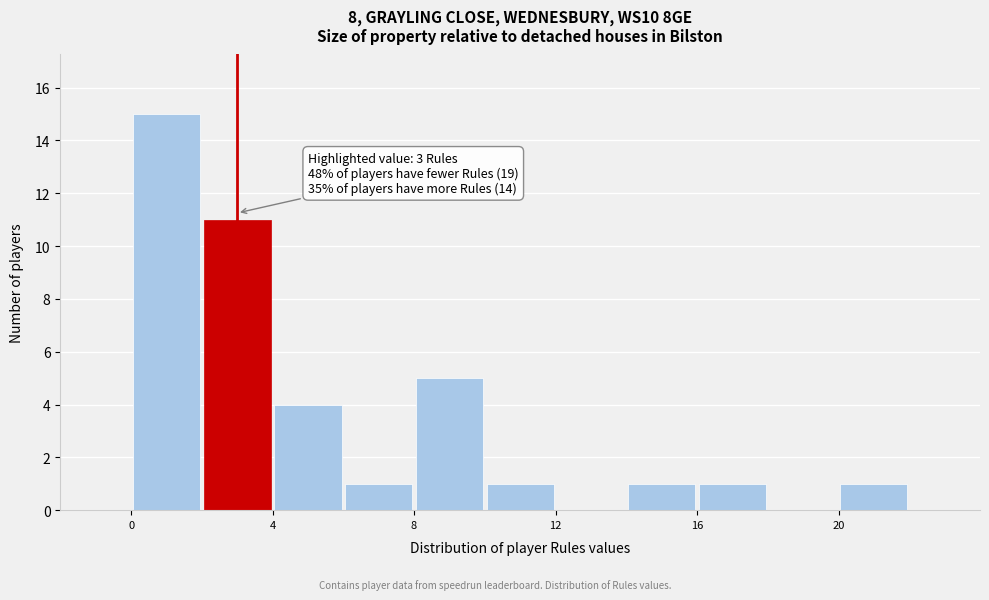

Over which range of the x-axis is the bar tallest?

0 to 2